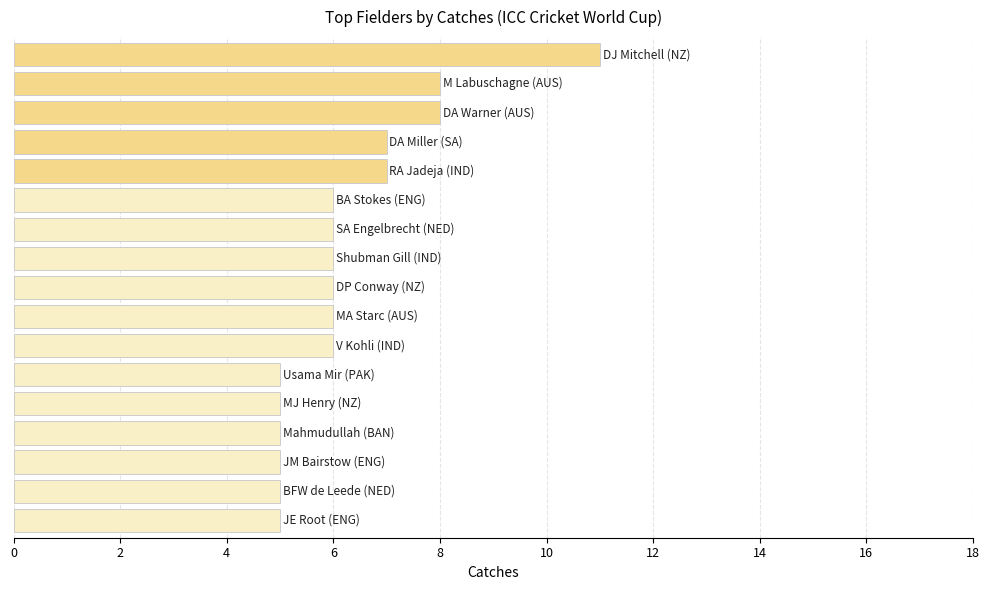

What is the smallest value displayed?

5